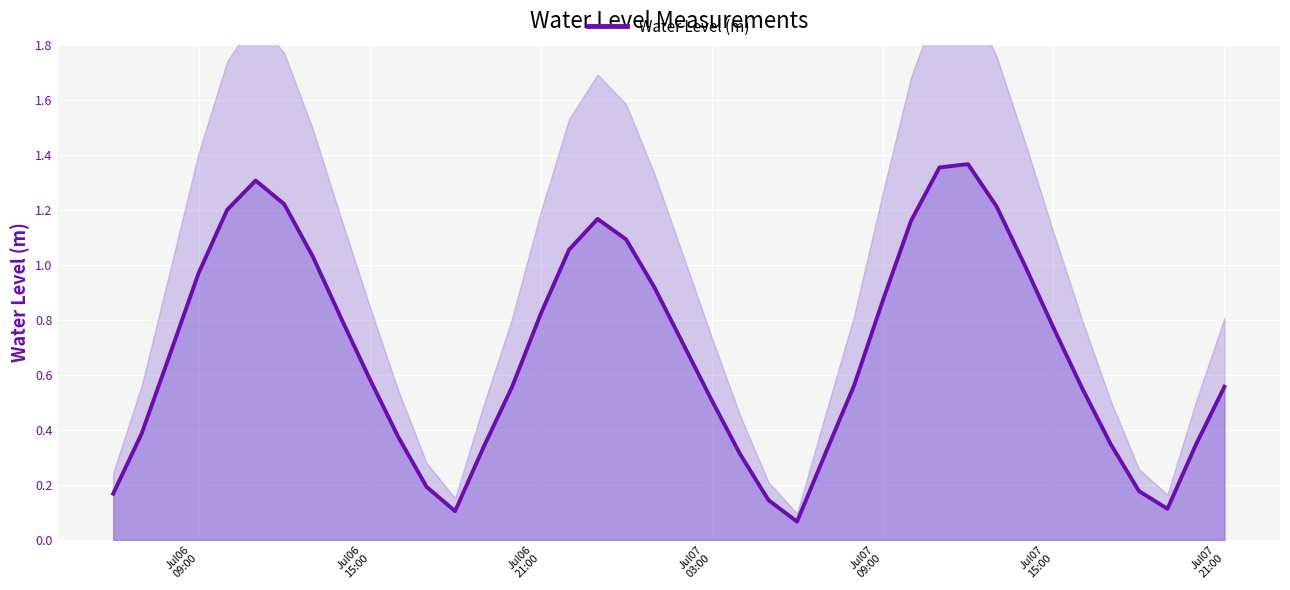

What is the value of the 15th point from the left?

0.6